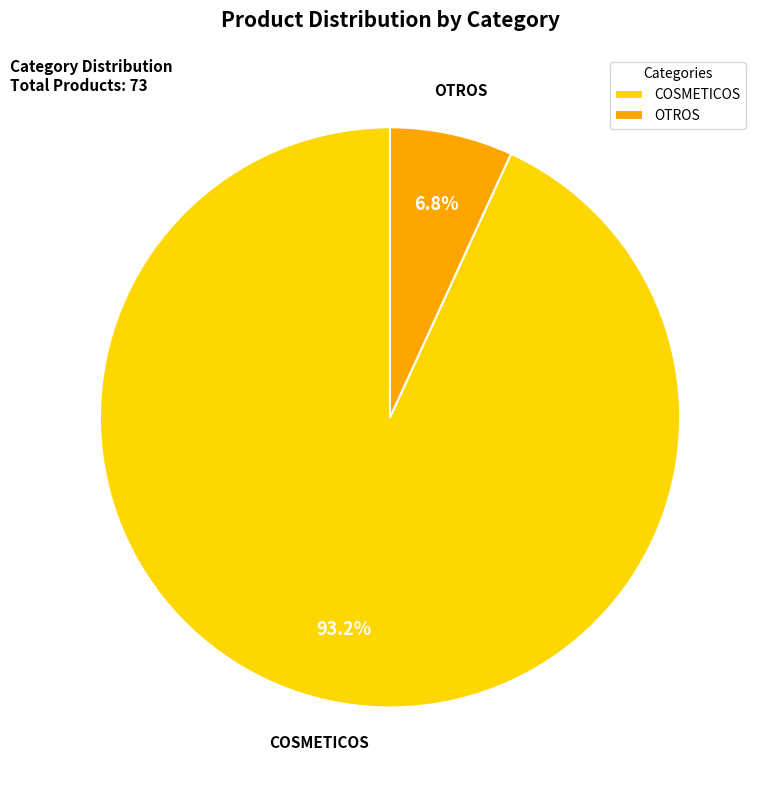

What percentage do OTROS and COSMETICOS together represent?

100.0%